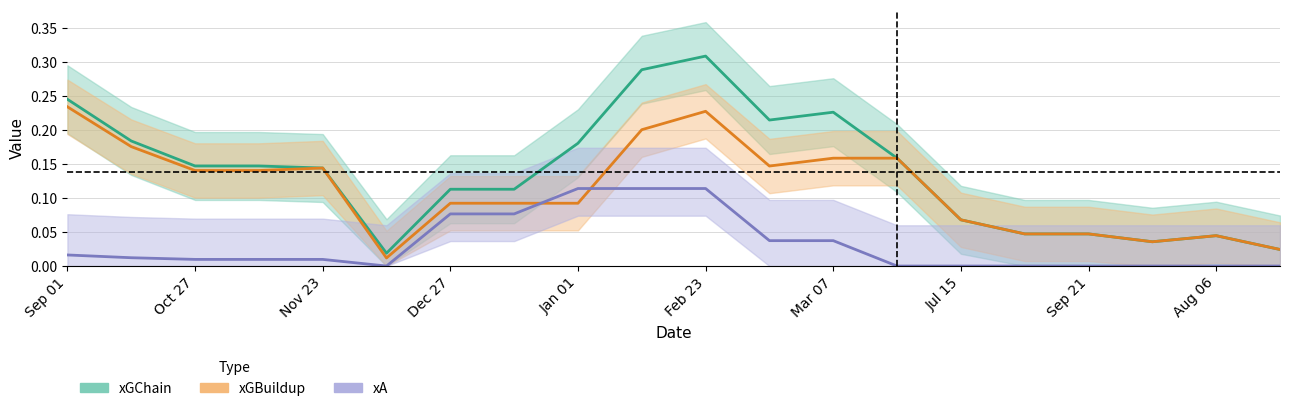

What are all the series names shown in the legend?

xGChain, xGBuildup, xA